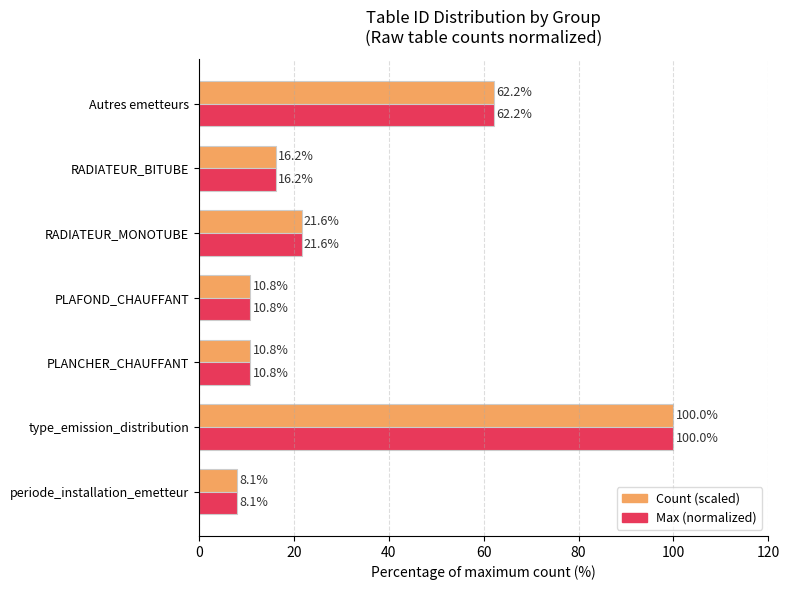

The Count (scaled) series shows 10.8 at PLAFOND_CHAUFFANT. True or false?

True